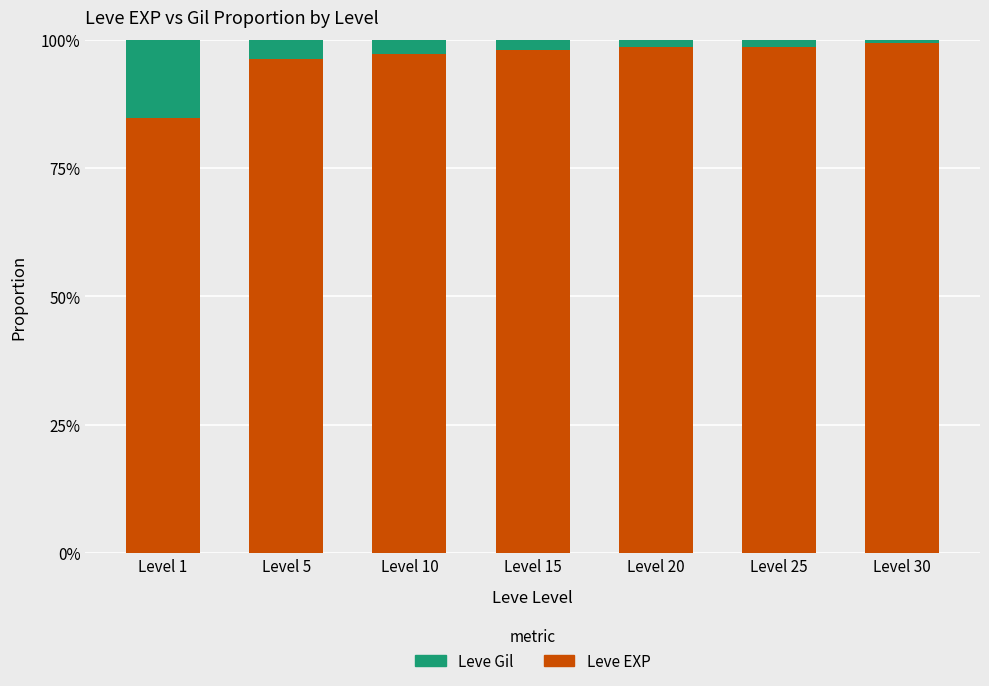

Which series has the largest range (max minus min)?

Leve EXP